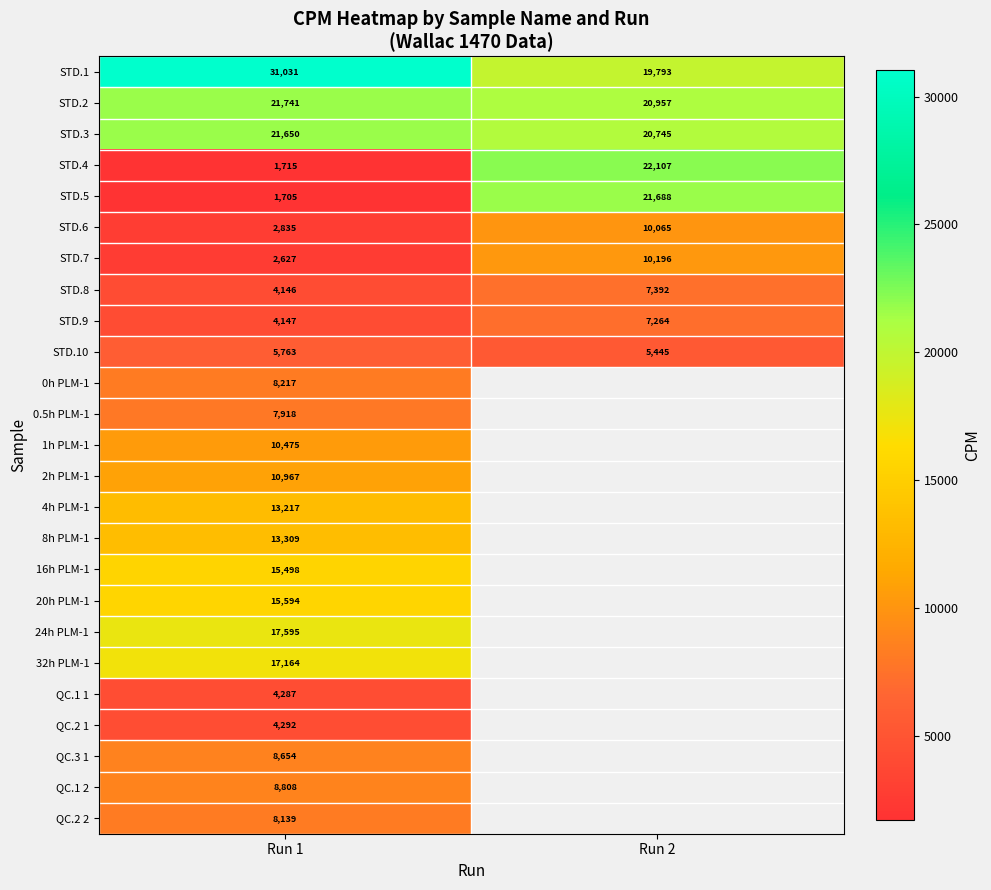

What is the maximum value for STD.1?

31031.0